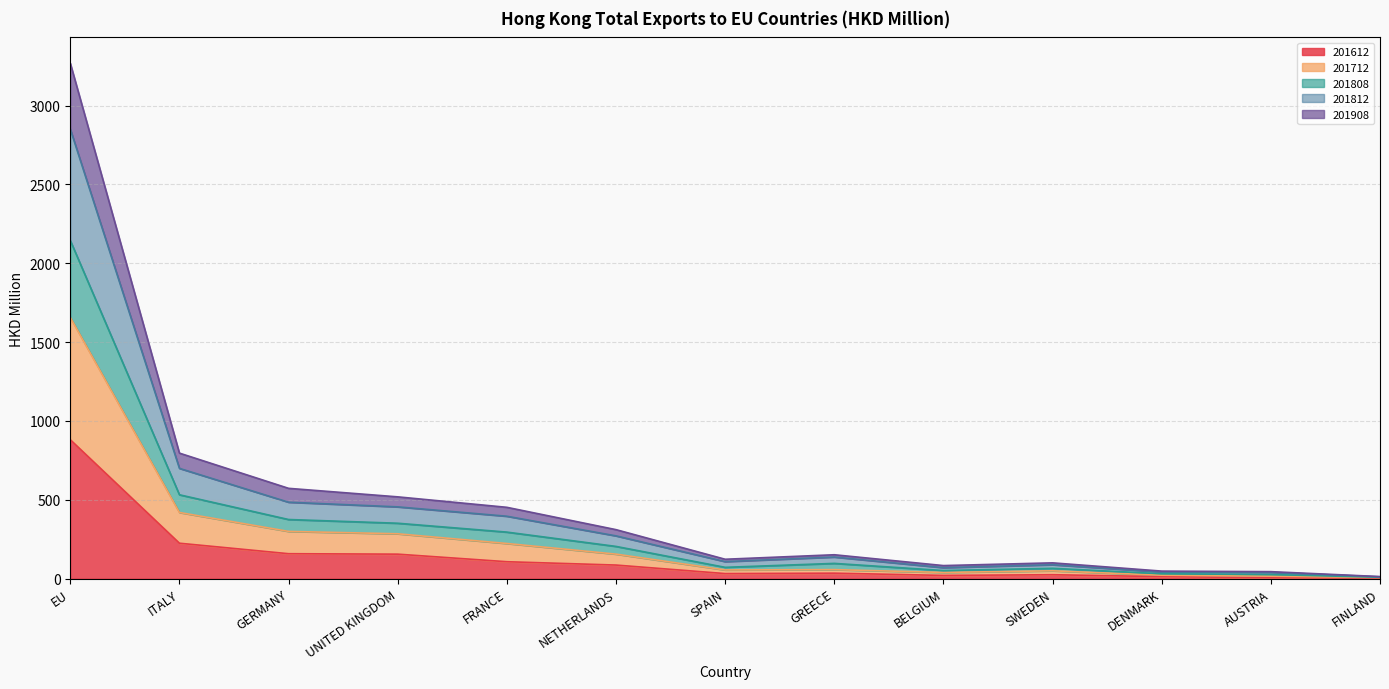

Which category has the highest value in the 201612 series?

EU